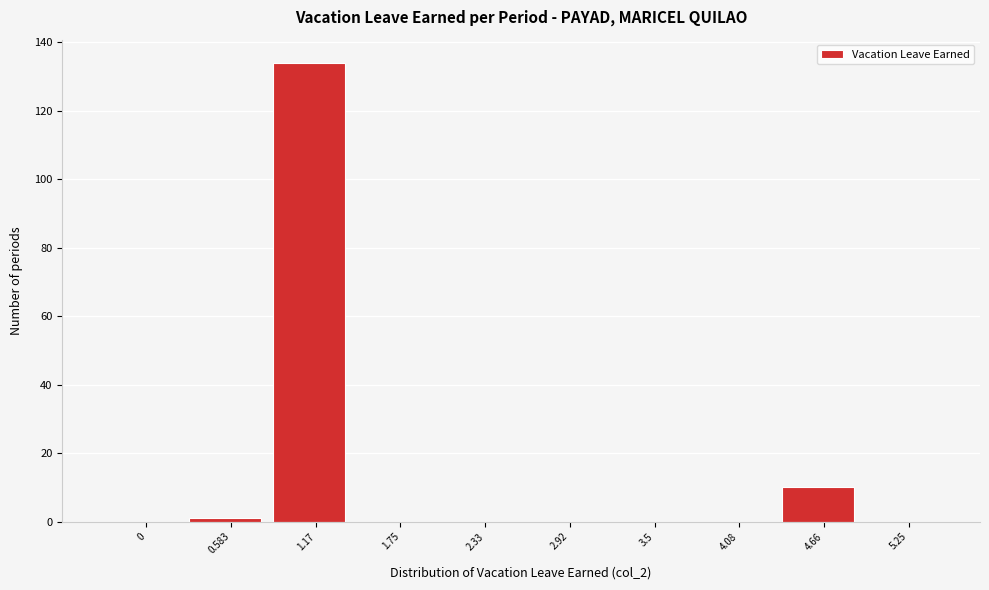

Reading left to right, what are all the values shown in this chart?

0=0	0.583=1	1.17=134	1.75=0	2.33=0	2.92=0	3.5=0	4.08=0	4.66=10	5.25=0